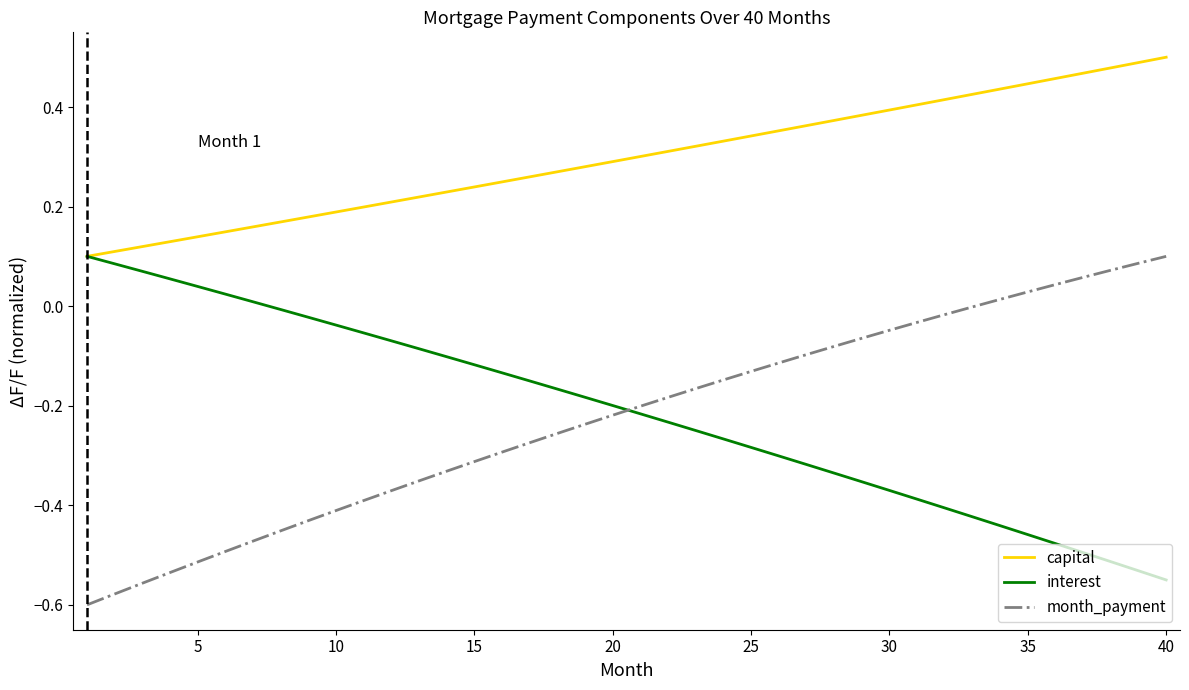

Which series has the largest total across all categories?

capital